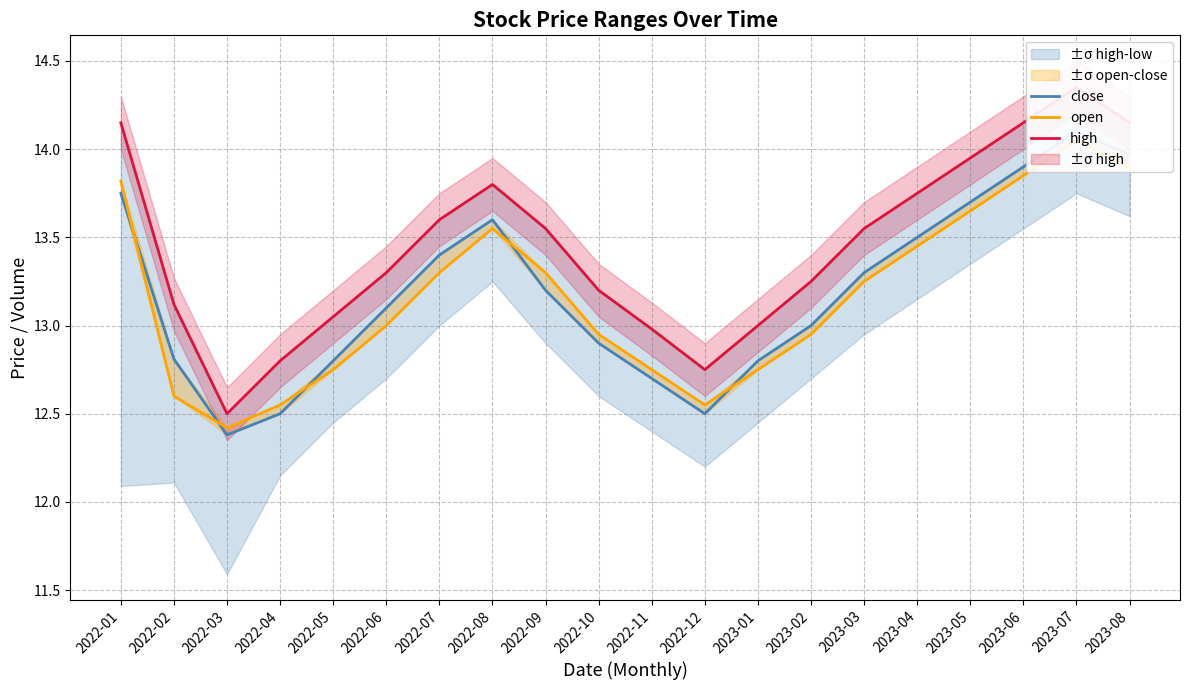

How many interior local peaks does the close series have?

2